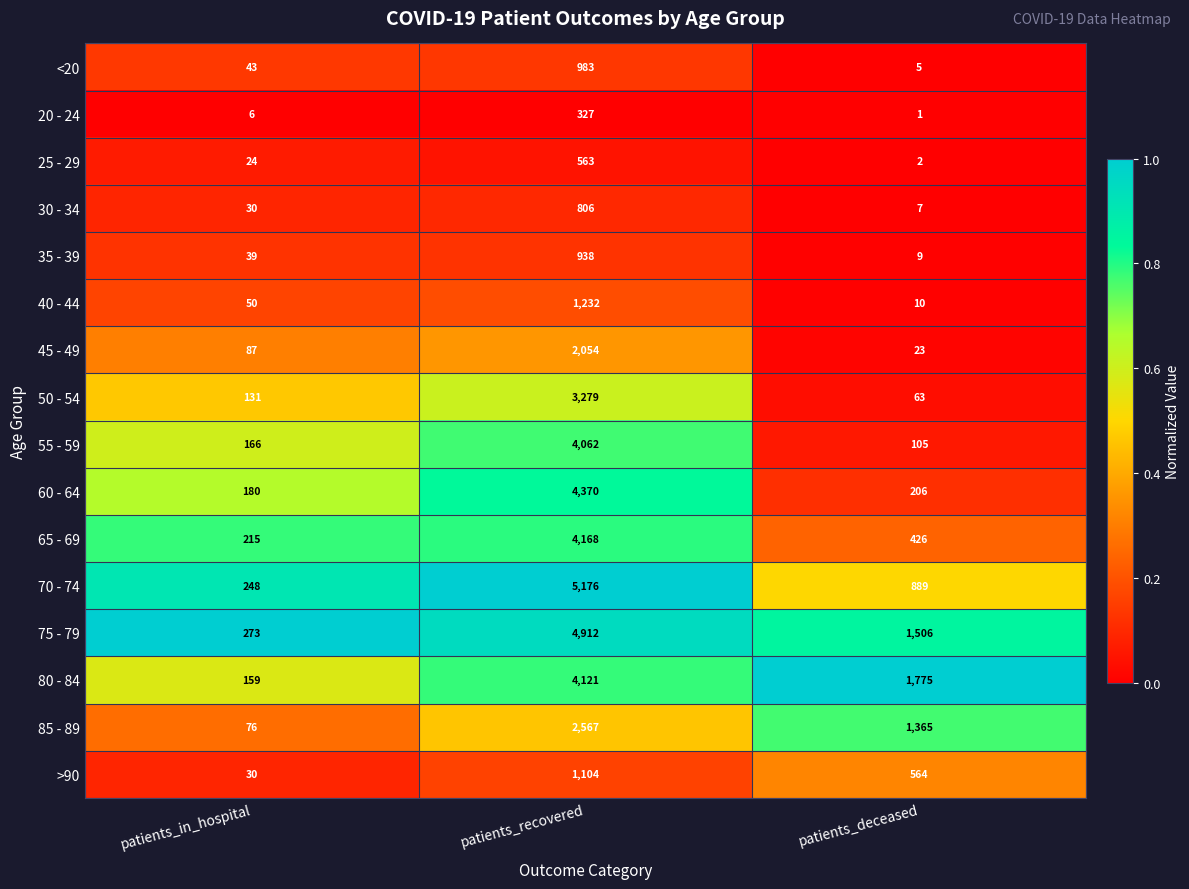

What is the difference between the 65 - 69 values at patients_deceased and patients_recovered?

3742